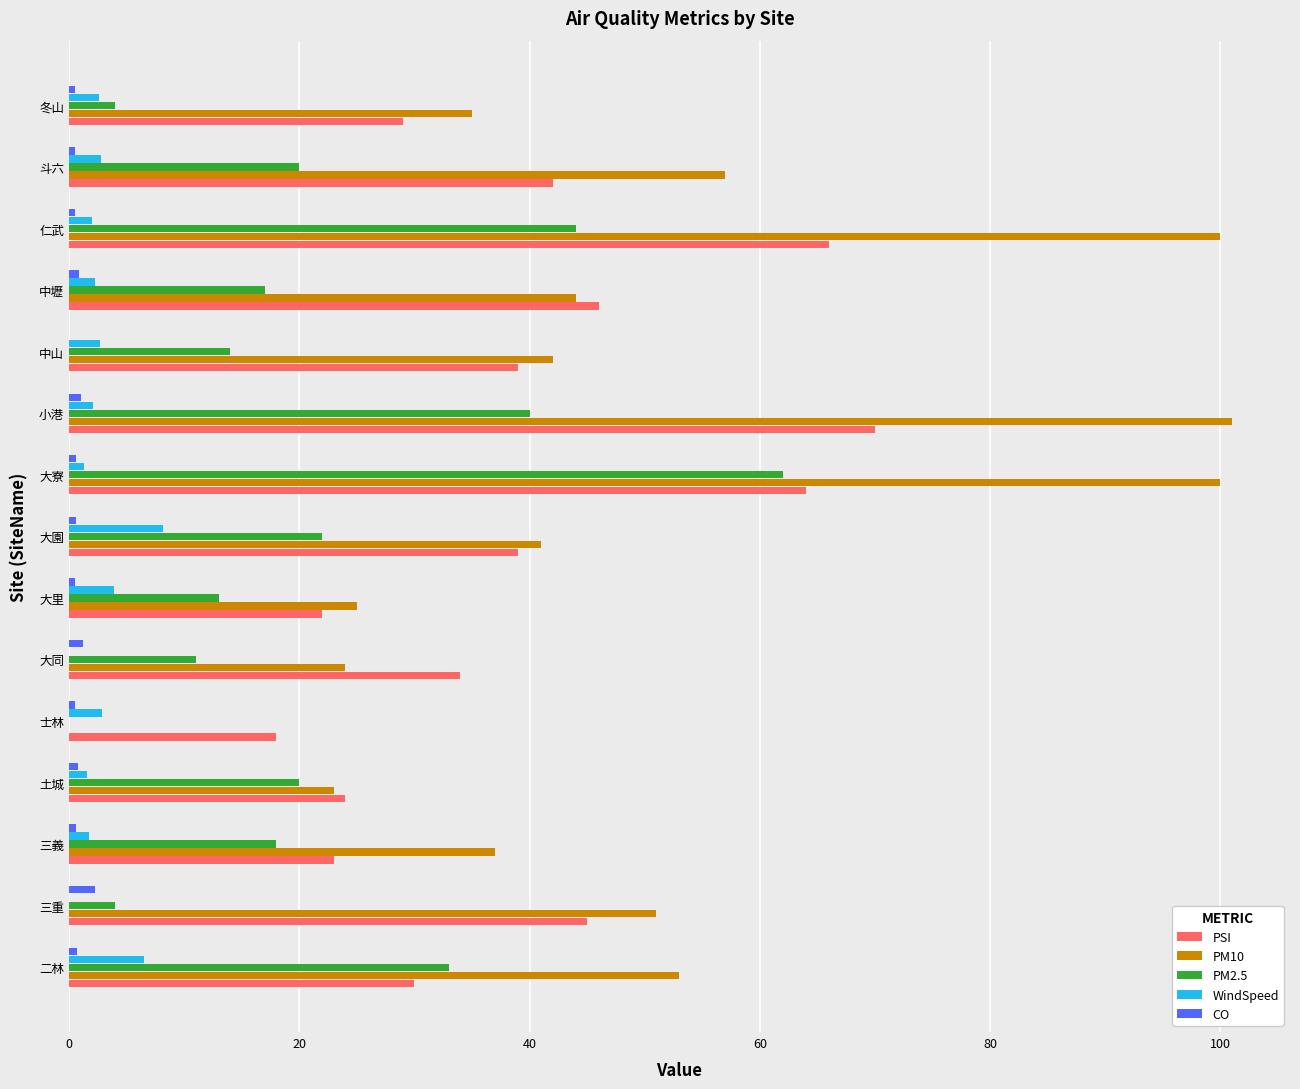

The CO series shows 2.2 at 三重. True or false?

True